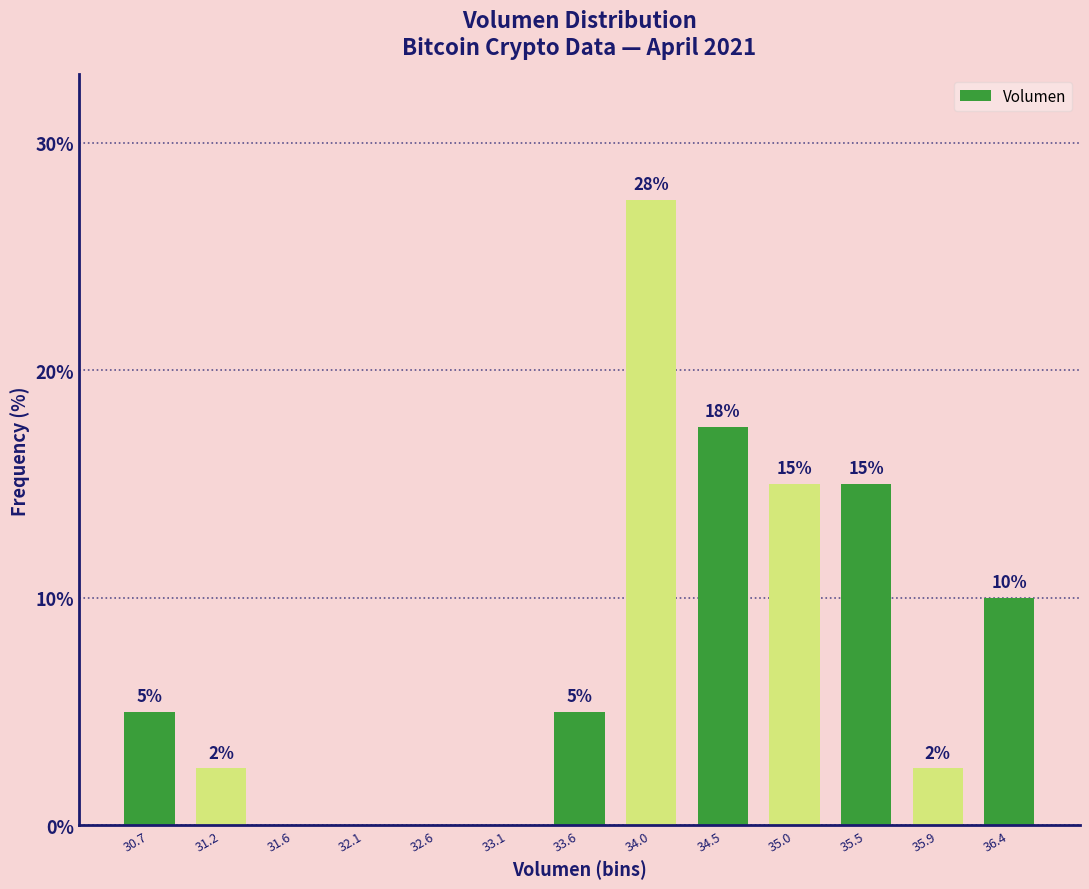

What is the approximate value at 34.5?

17.5